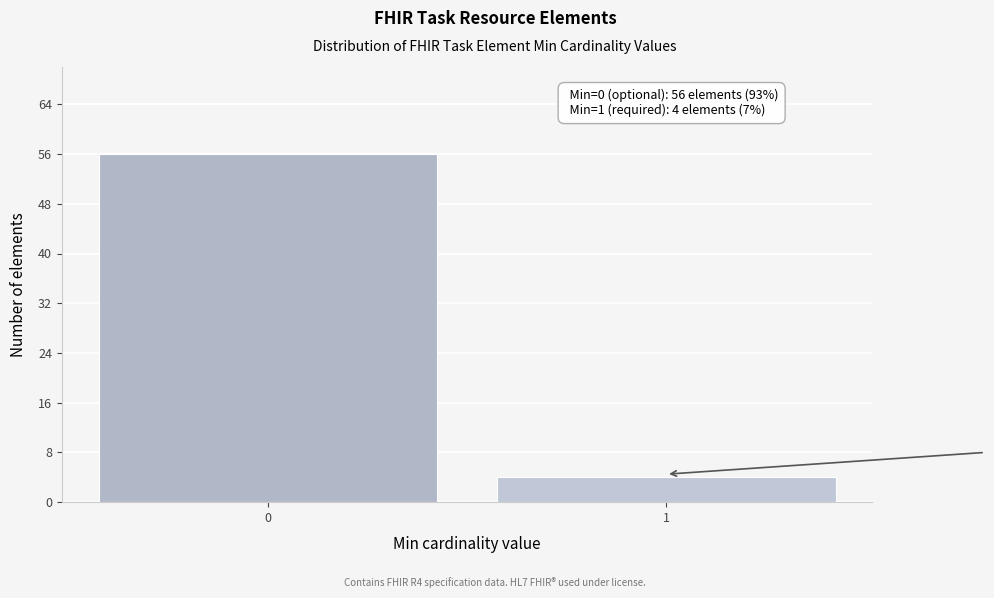

Reading right to left, list all the values displayed in this chart.

4	56